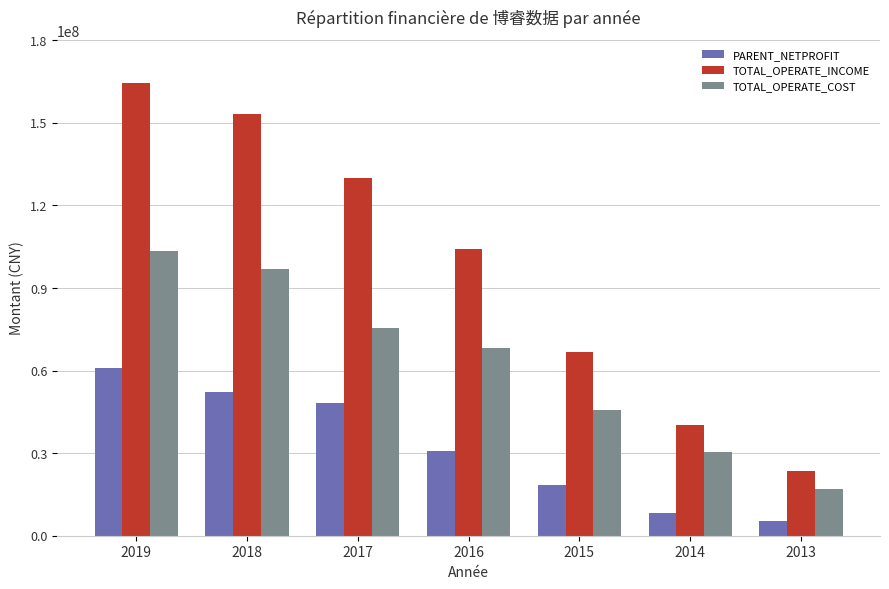

The value of TOTAL_OPERATE_INCOME at 2019 is 267124508.8. True or false?

False